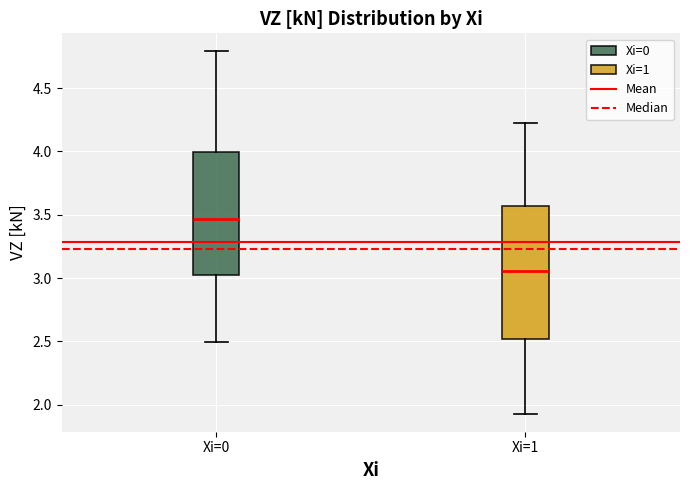

Where does the upper whisker of the box for Xi=1 end on the y-axis? The values are not printed on the chart, so give them approximately, as read against the axis.

4.20